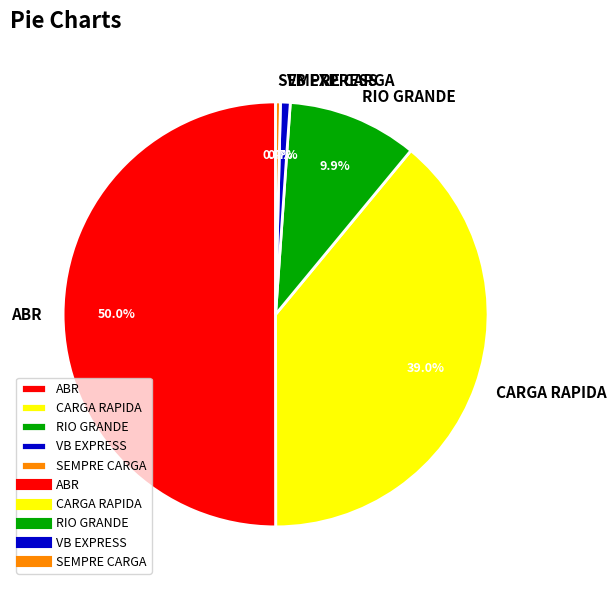

What portion of the pie excludes ABR?

50.0%